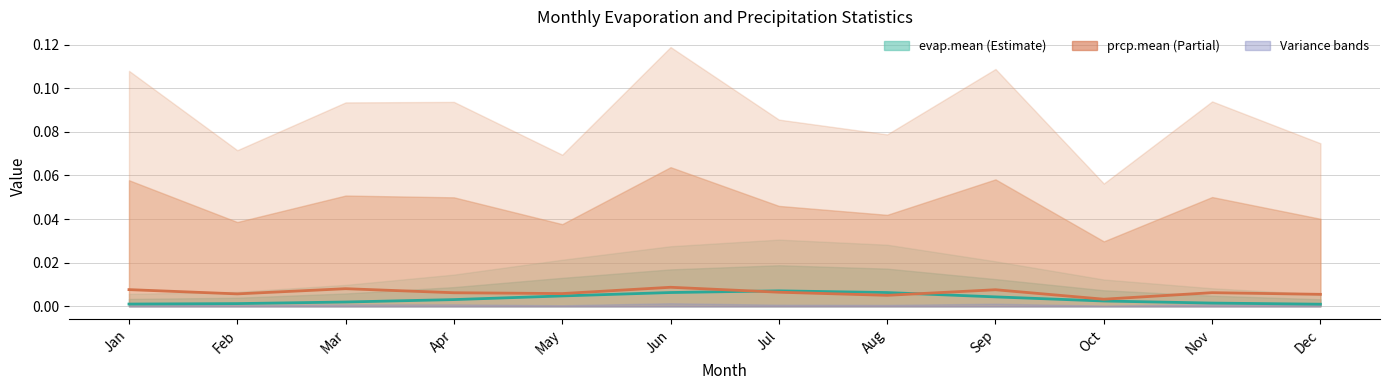

How many lines are shown in the chart?

2